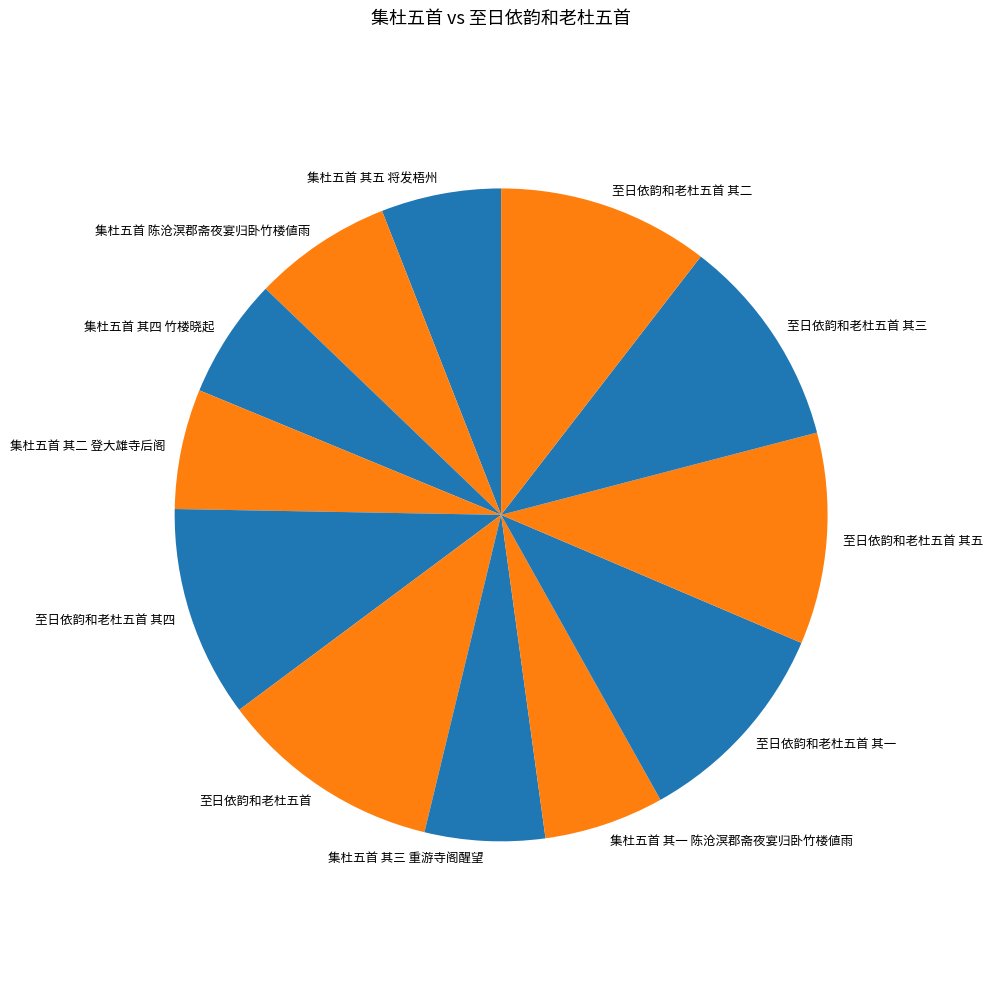

What is the ratio of the value at 集杜五首 其二 登大雄寺后阁 to the value at 至日依韵和老杜五首?

0.5